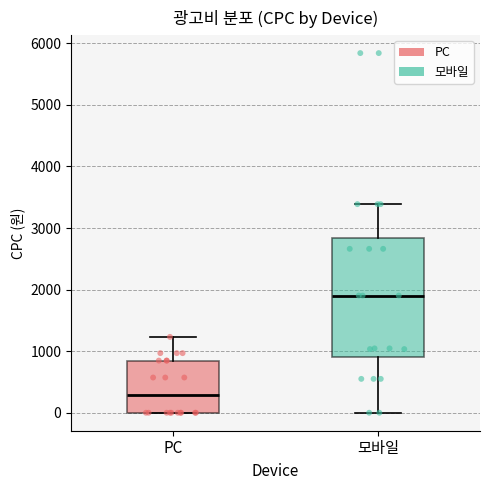

Reading left to right, transcribe this box plot: for each box, give where its median line is, the range the box spans, and where its two whiskers end, as read against the y-axis. The values are not printed on the chart, so give them approximately, as read against the axis.

PC: median 300, box 0 to 800, whiskers 0 to 1200
모바일: median 1900, box 900 to 2800, whiskers 0 to 3400